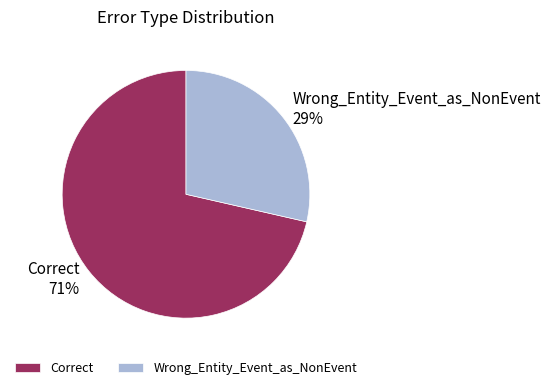

Is the sum of Correct and Wrong_Entity_Event_as_NonEvent greater than half?

Yes